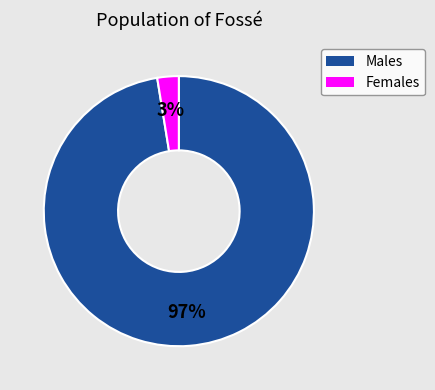

To the nearest percent, what percentage of the pie is Males?

97%